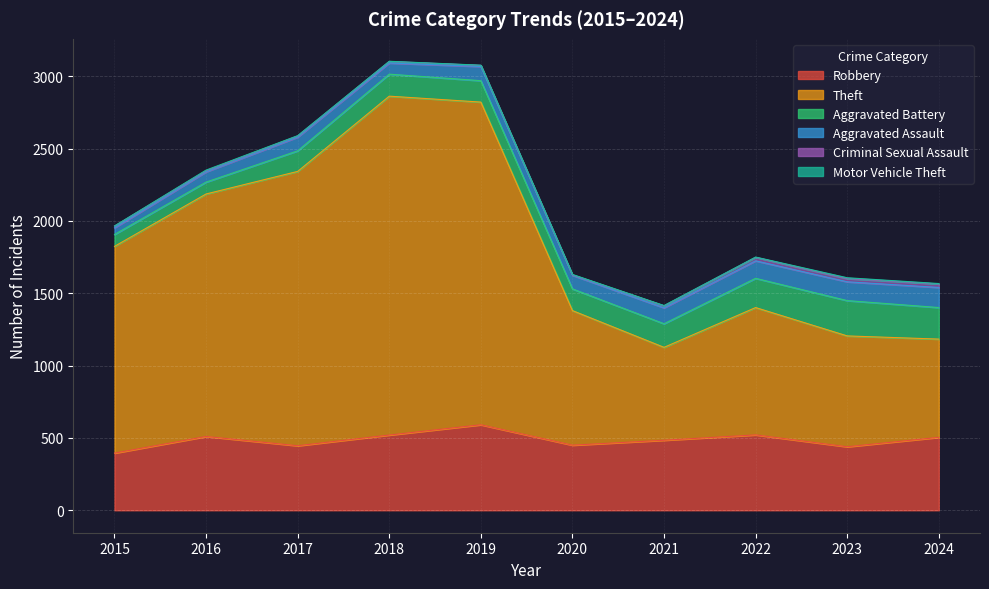

Which label corresponds to the smallest value in the chart?

2015